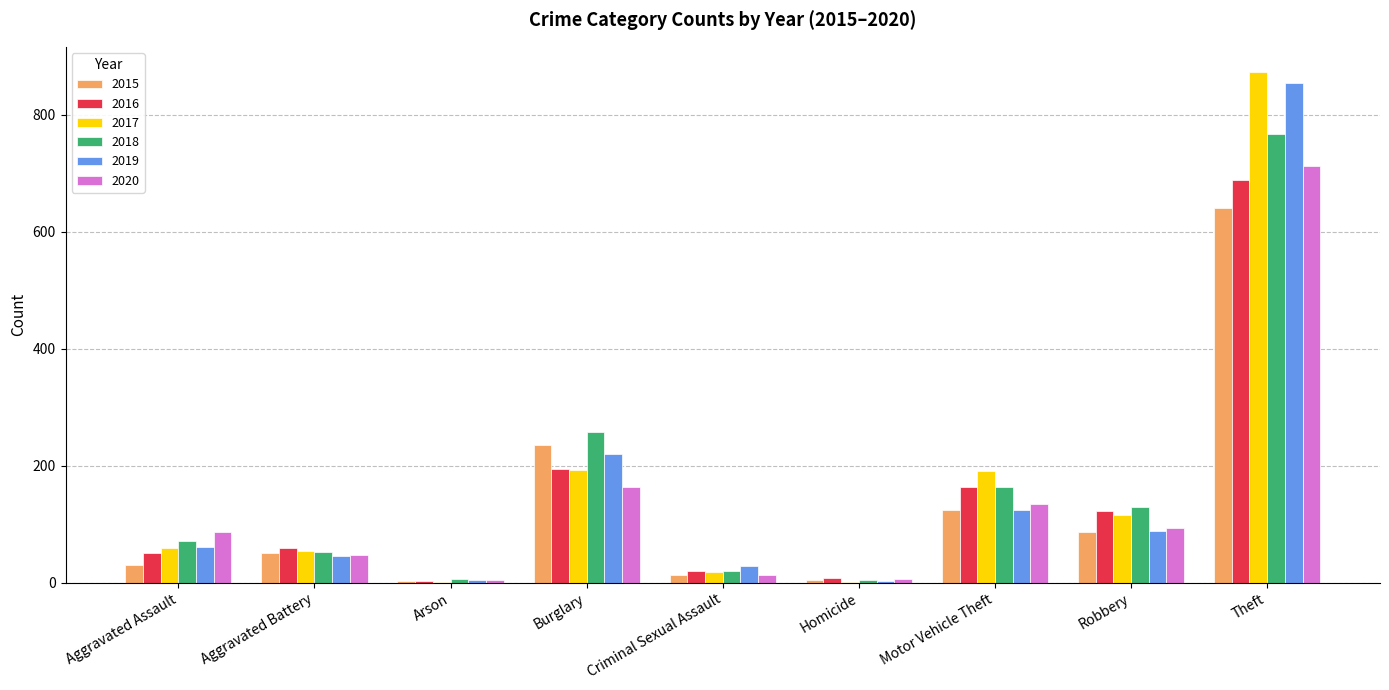

Count the number of categories in the chart.

9